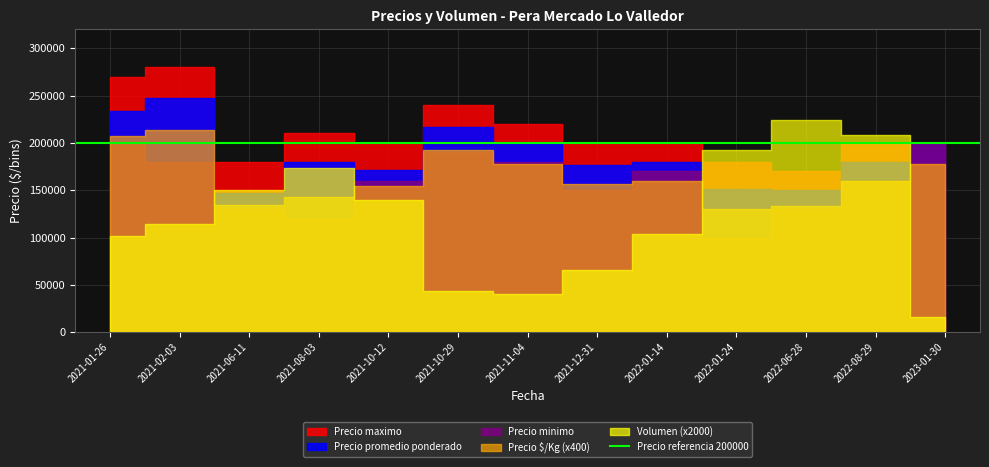

Which series changed the most between 2021-11-04 and 2021-12-31?

Precio minimo